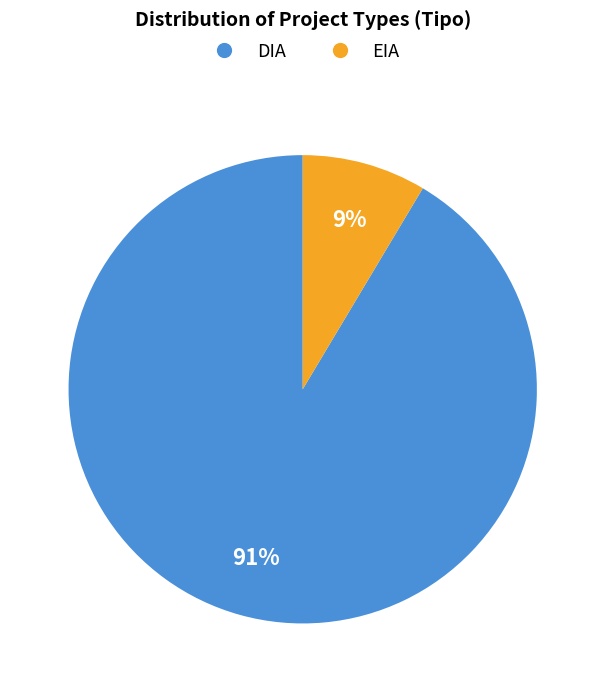

How many slices are in this pie chart?

2